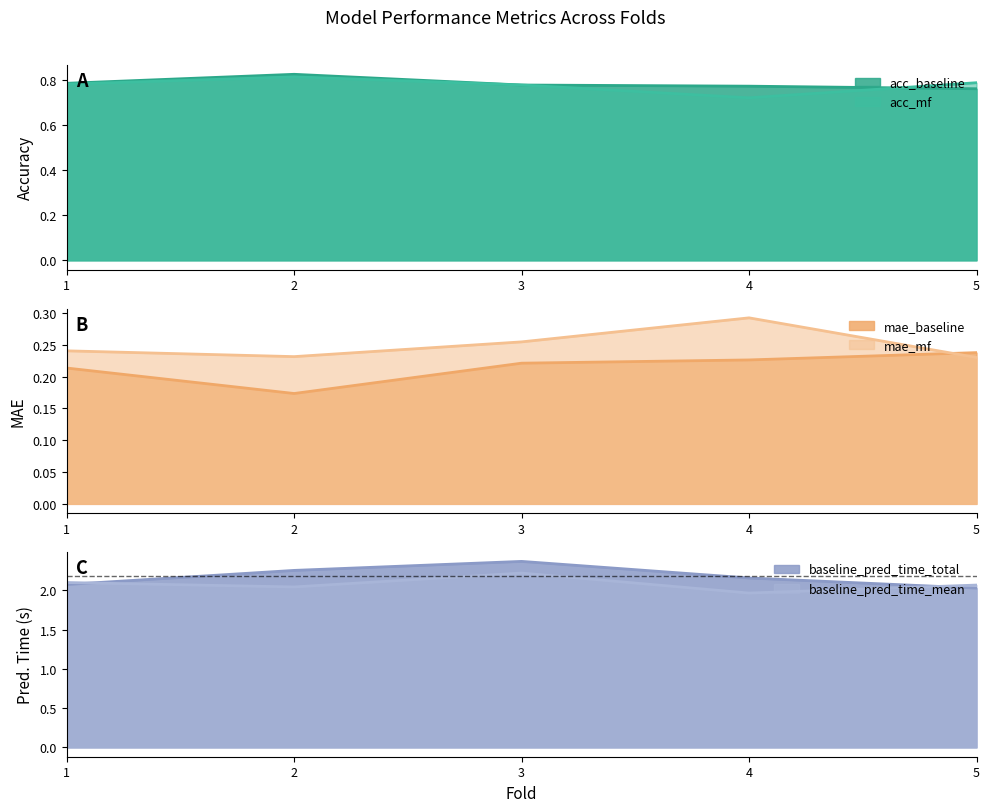

What is the difference between the maximum and minimum values in the baseline_pred_time_mean series?

0.3